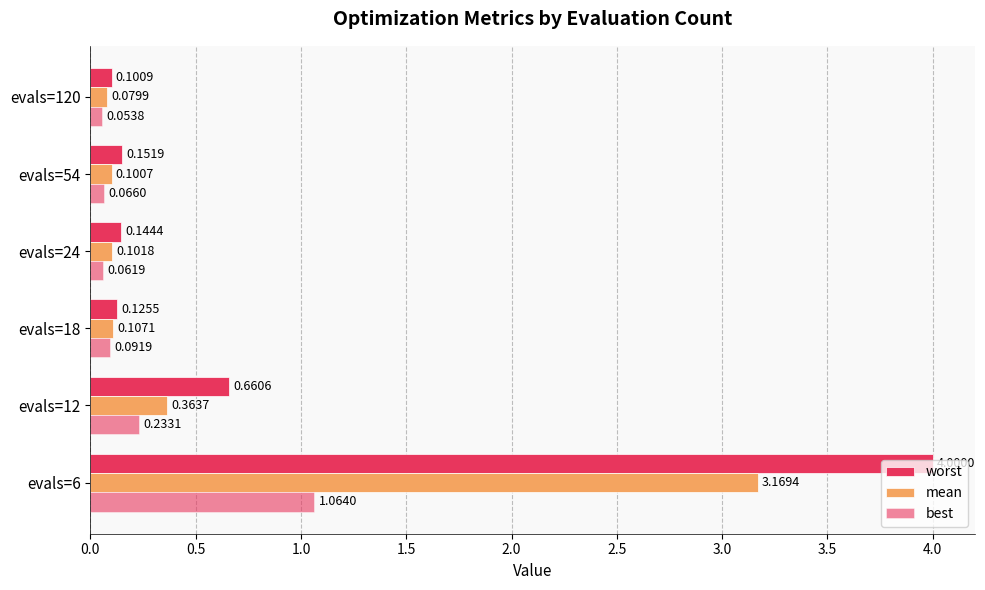

Count the number of categories in the chart.

6